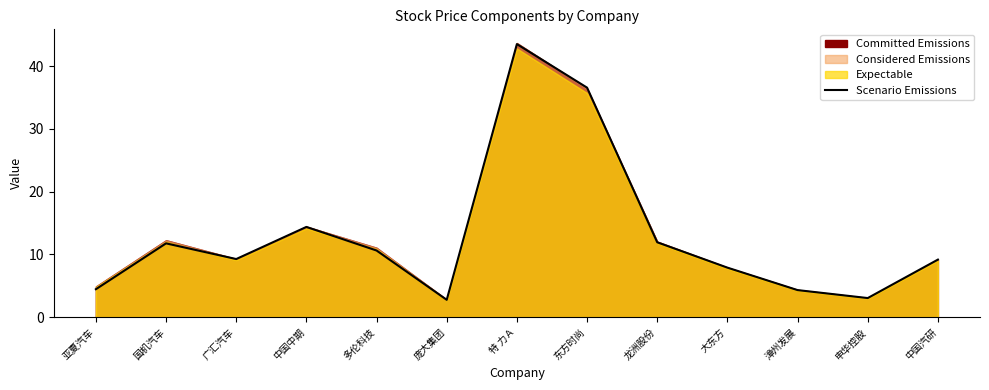

Between 庞大集团 and 漳州发展, which is larger?

漳州发展